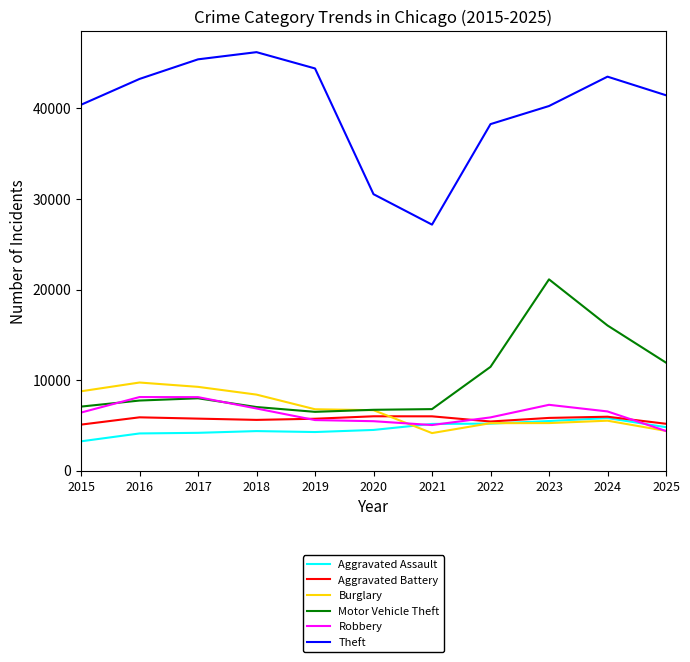

Which series has the largest total across all categories?

Theft